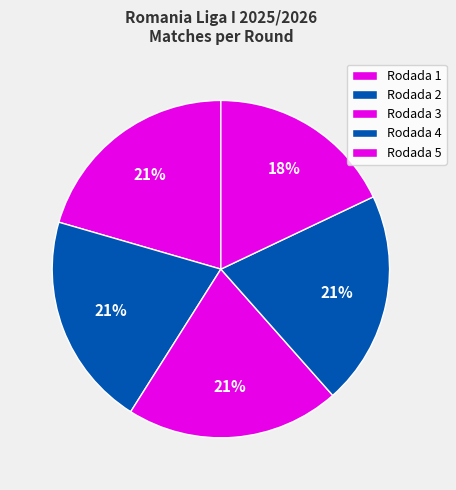

Does Rodada 5 account for over 50% of the chart?

No